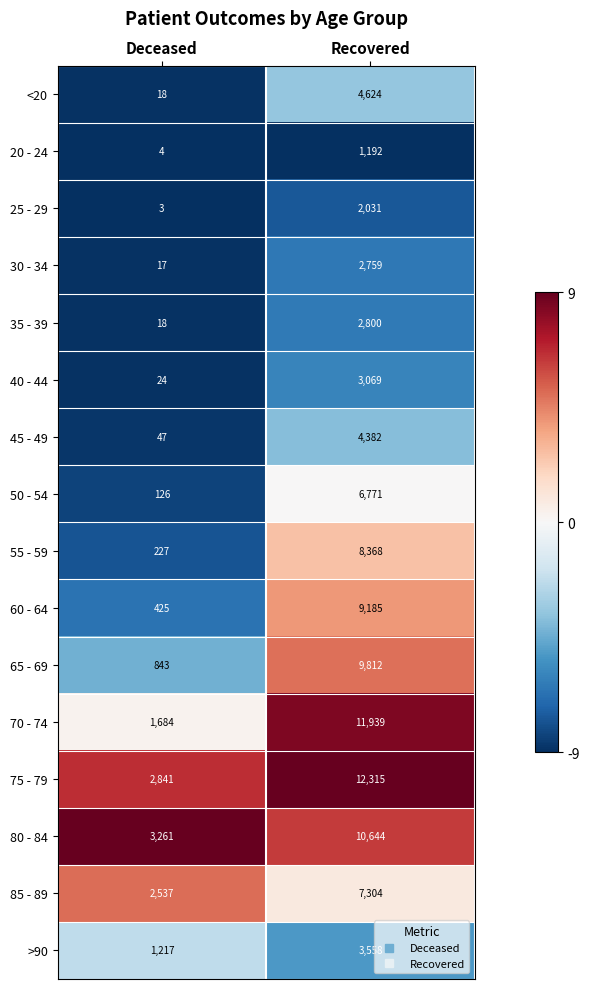

What is the total value across all series at Deceased?

13292